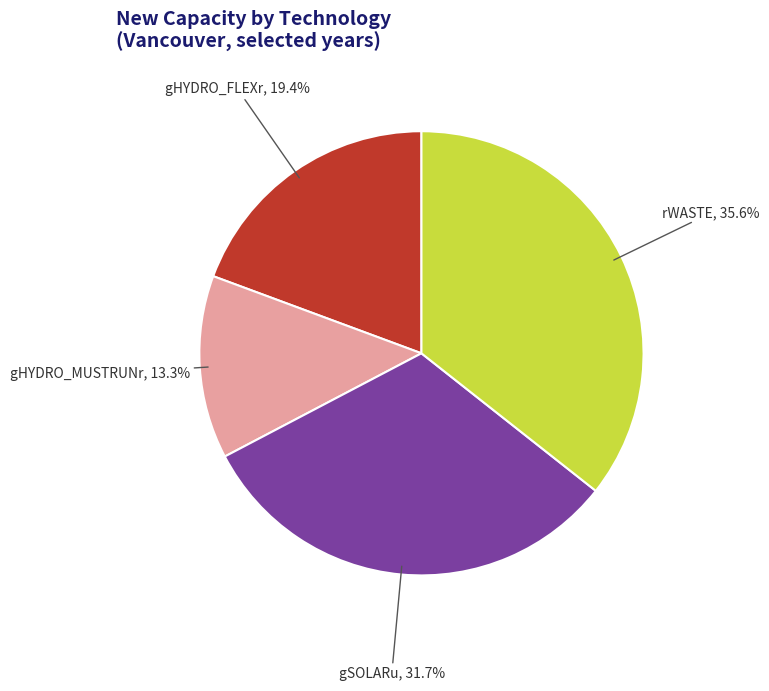

To the nearest percent, what is the average slice percentage?

25%